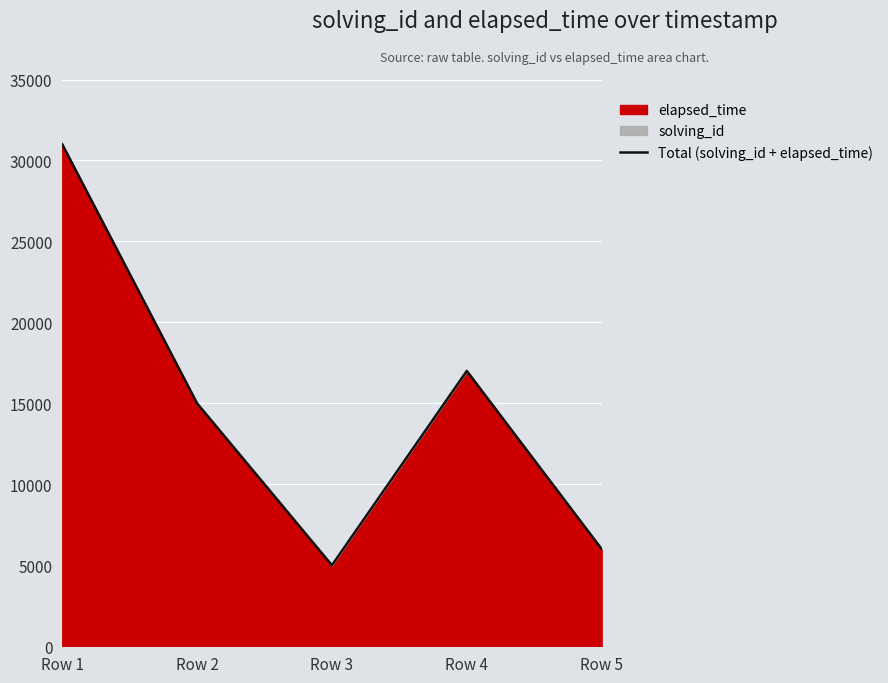

Is it true that the value at Row 1 is 31001?

True